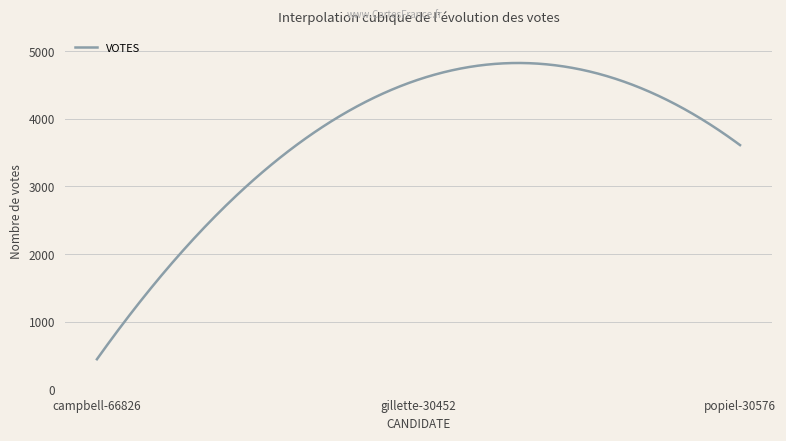

What is the difference between the maximum and minimum values?

4373.1